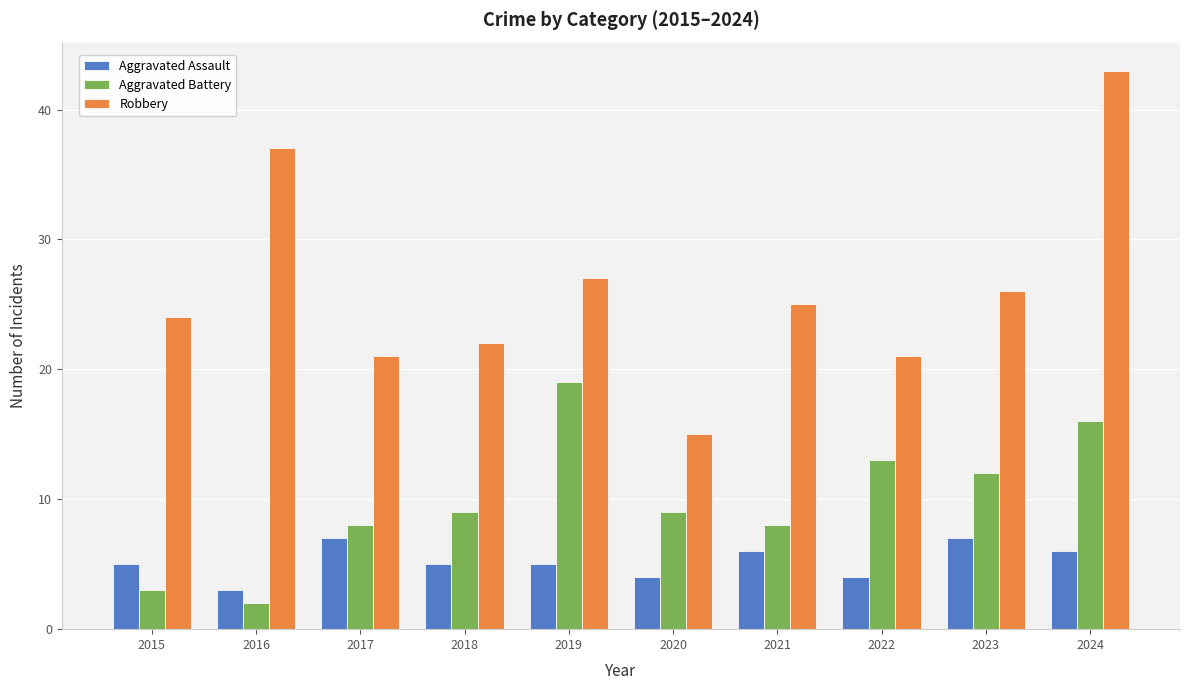

What are all the series names shown in the legend?

Aggravated Assault, Aggravated Battery, Robbery